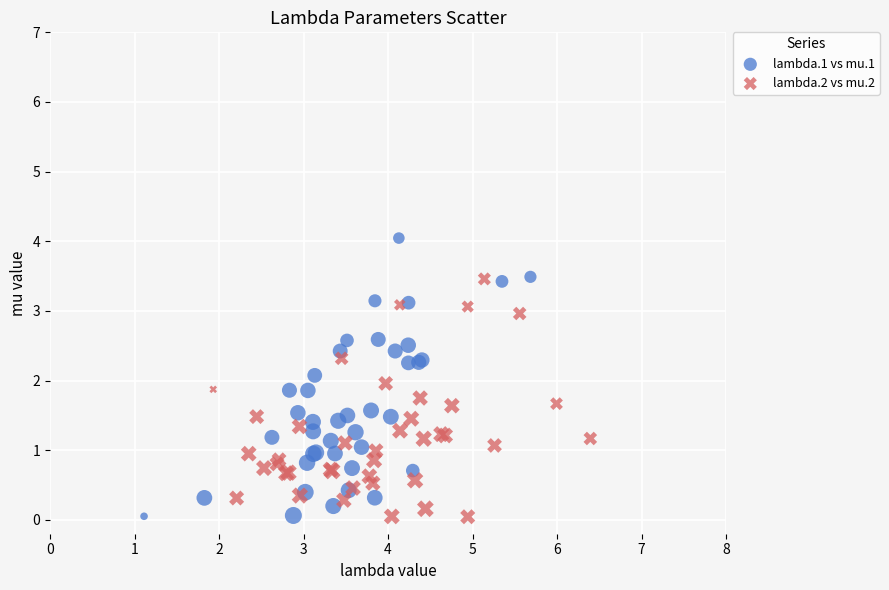

Which series reaches the maximum Y coordinate?

lambda.1 vs mu.1